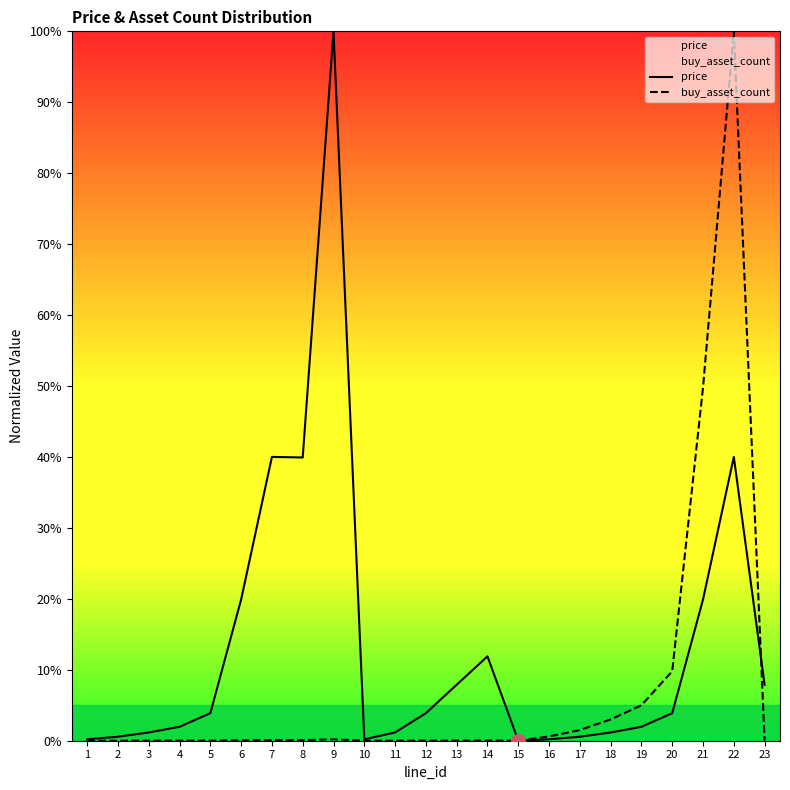

How many lines are shown in the chart?

2